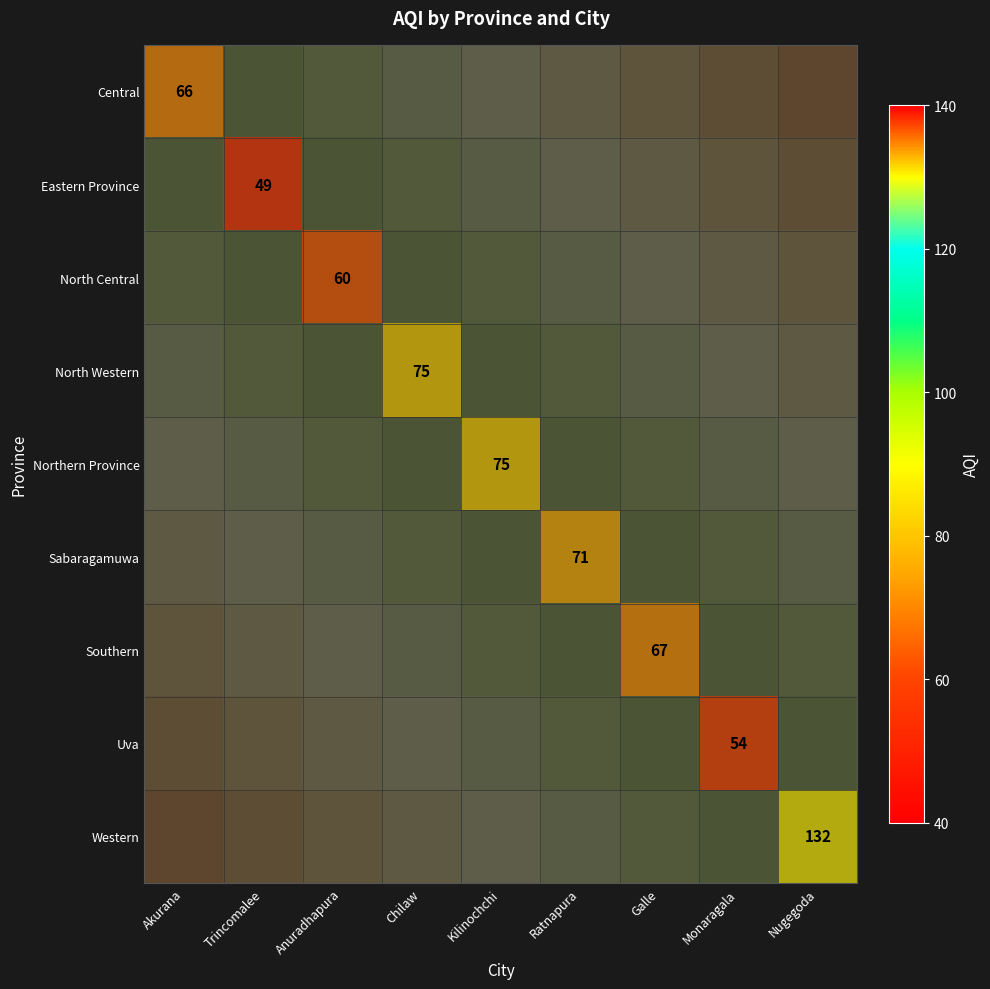

At how many categories does at least one series exceed 0?

9